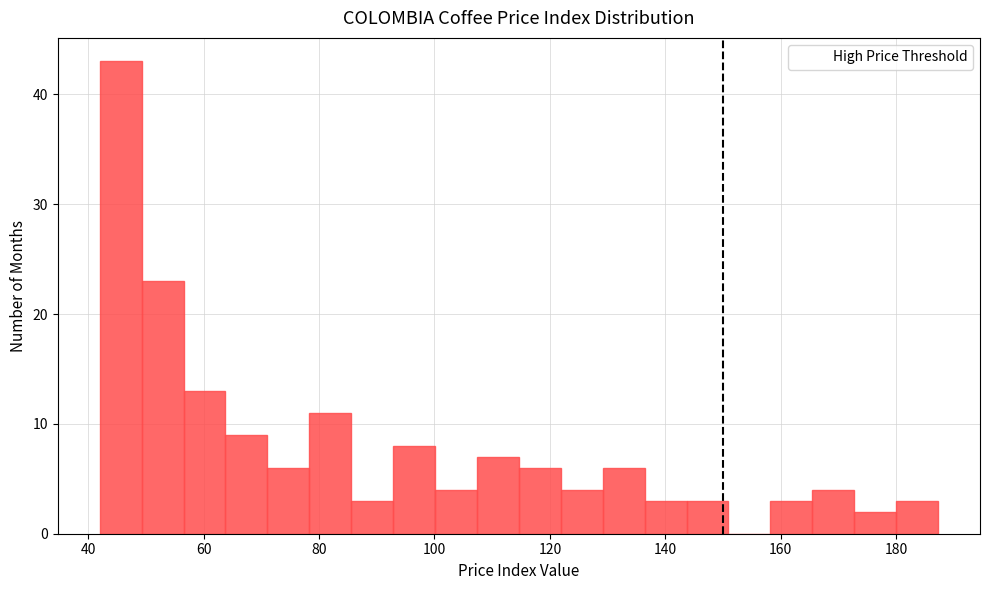

Read against the x-axis, roughly where is the centre of the tallest bar?

46